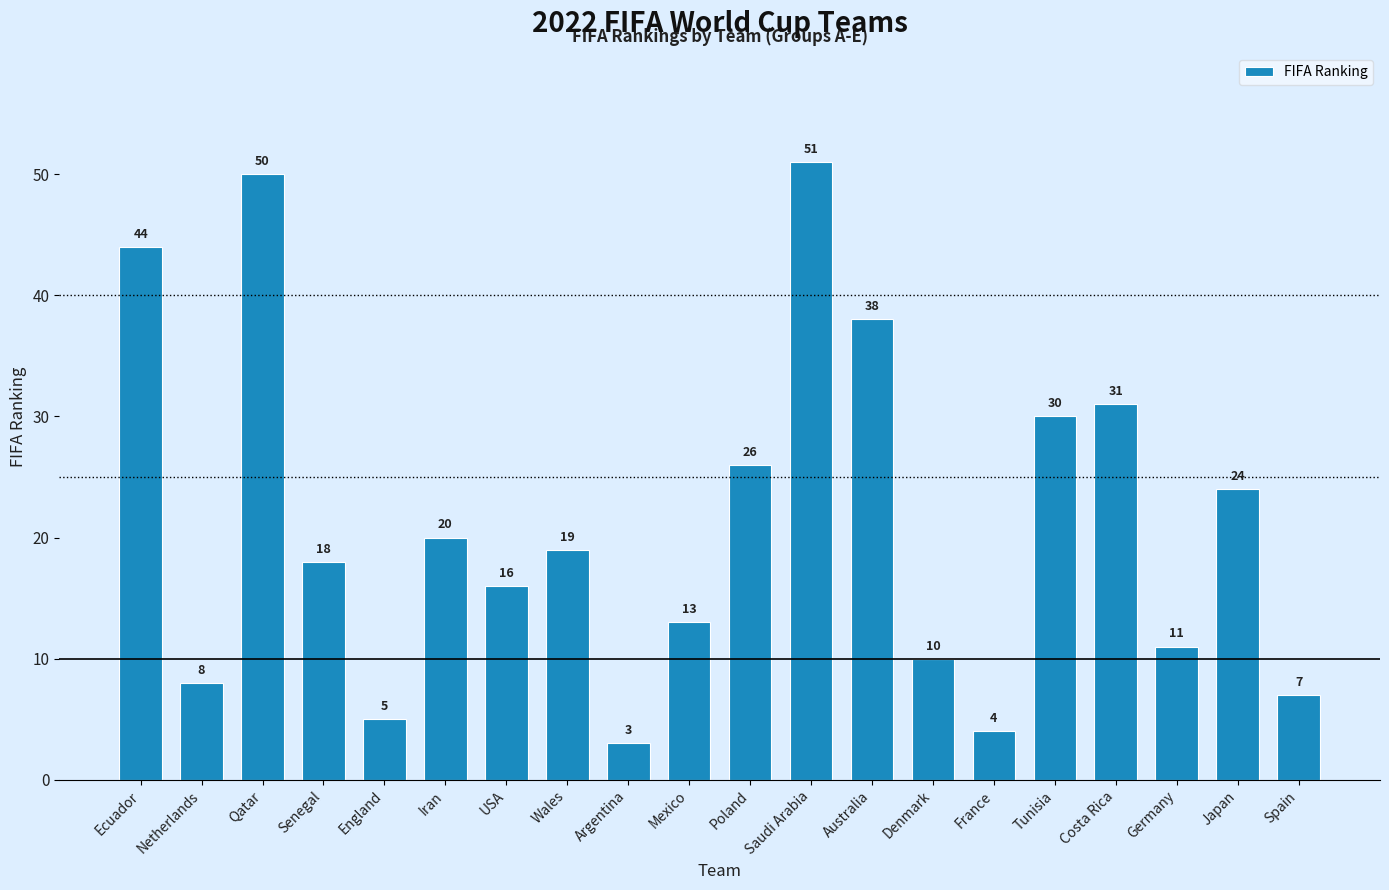

How many data points are less than 19?

10